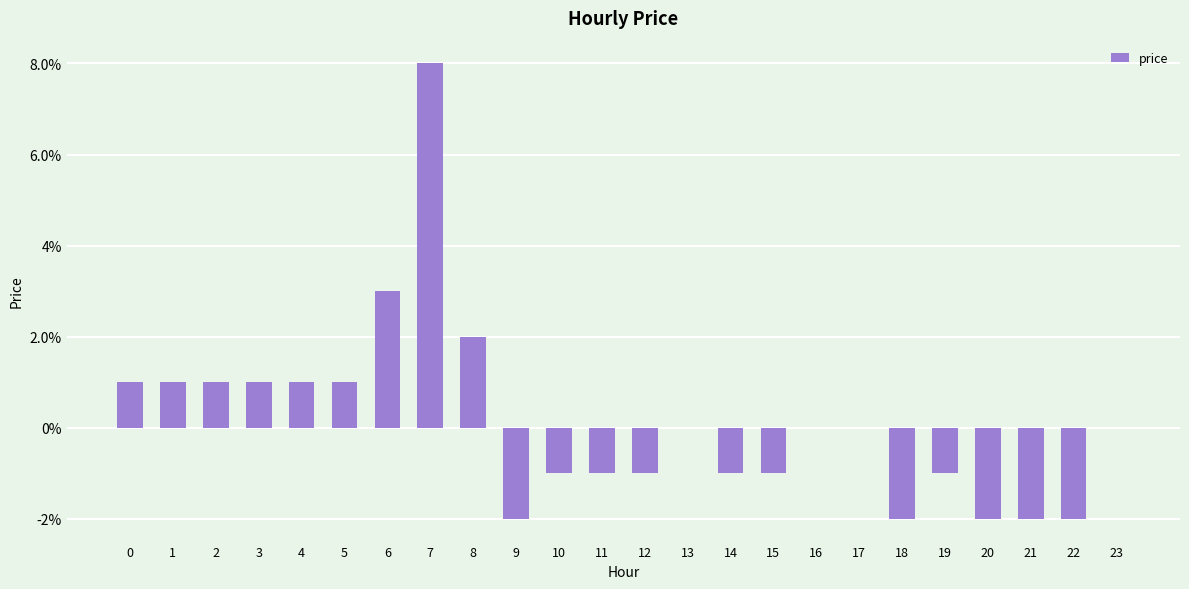

Reading left to right, list all the values displayed in this chart.

0=0.0	1=0.0	2=0.0	3=0.0	4=0.0	5=0.0	6=0.0	7=0.1	8=0.0	9=-0.0	10=-0.0	11=-0.0	12=-0.0	13=0.0	14=-0.0	15=-0.0	16=0.0	17=0.0	18=-0.0	19=-0.0	20=-0.0	21=-0.0	22=-0.0	23=0.0